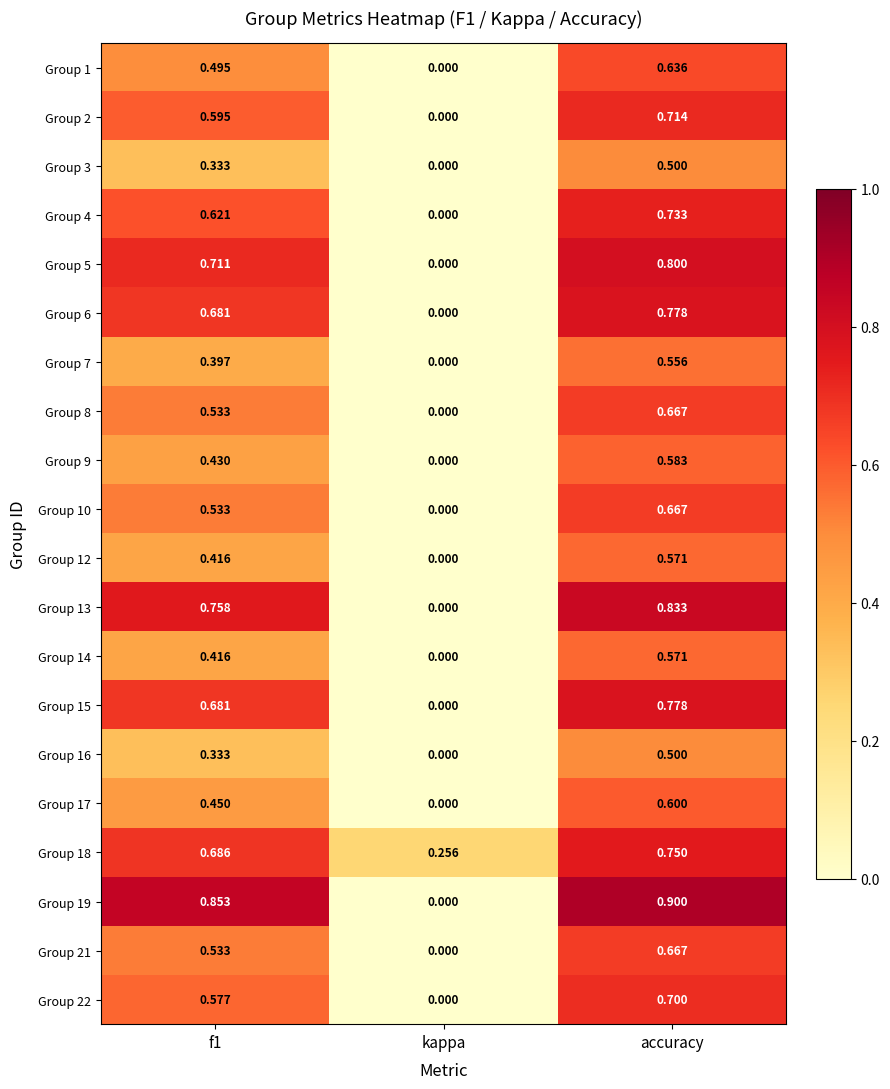

Which label corresponds to the smallest value in the chart?

kappa